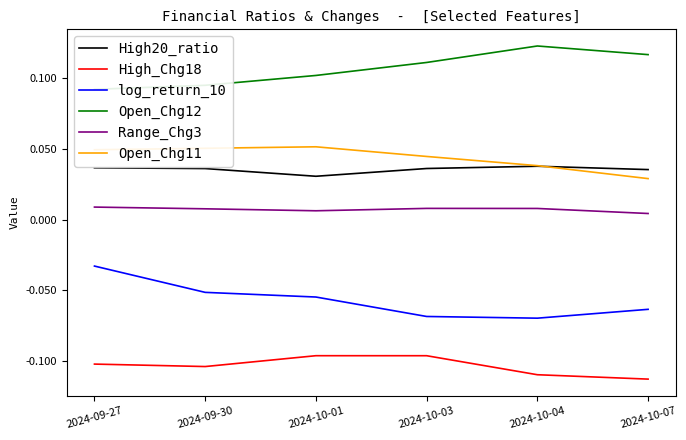

What is the minimum value shown in the chart?

-0.1